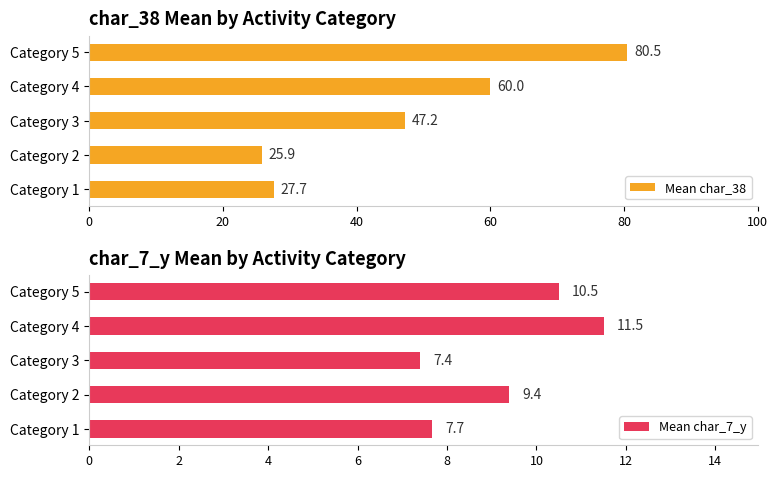

What is the average value of the Mean char_38 series?

48.2